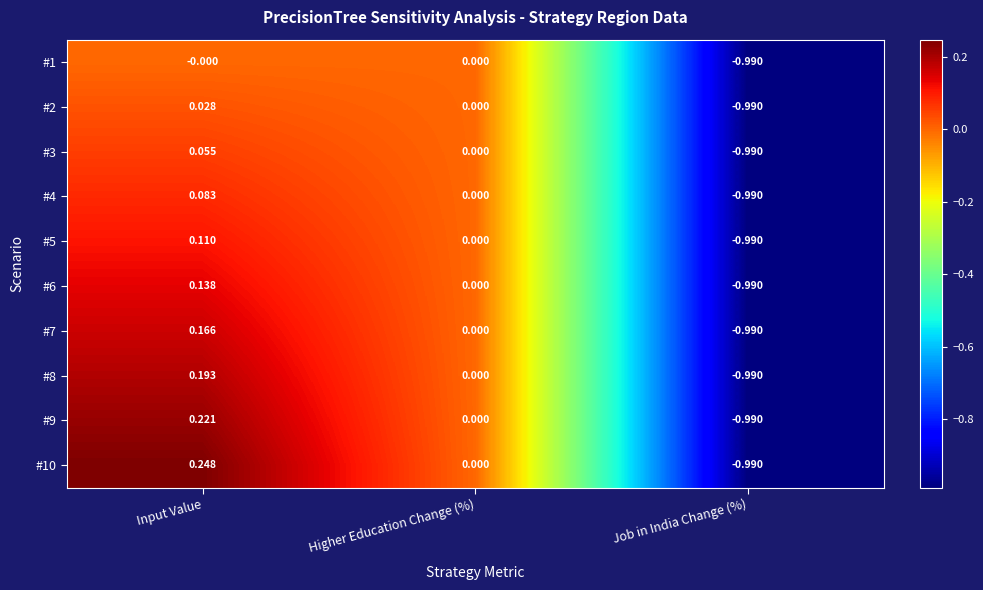

Between Input Value and Higher Education Change (%), which series saw the biggest shift?

#10